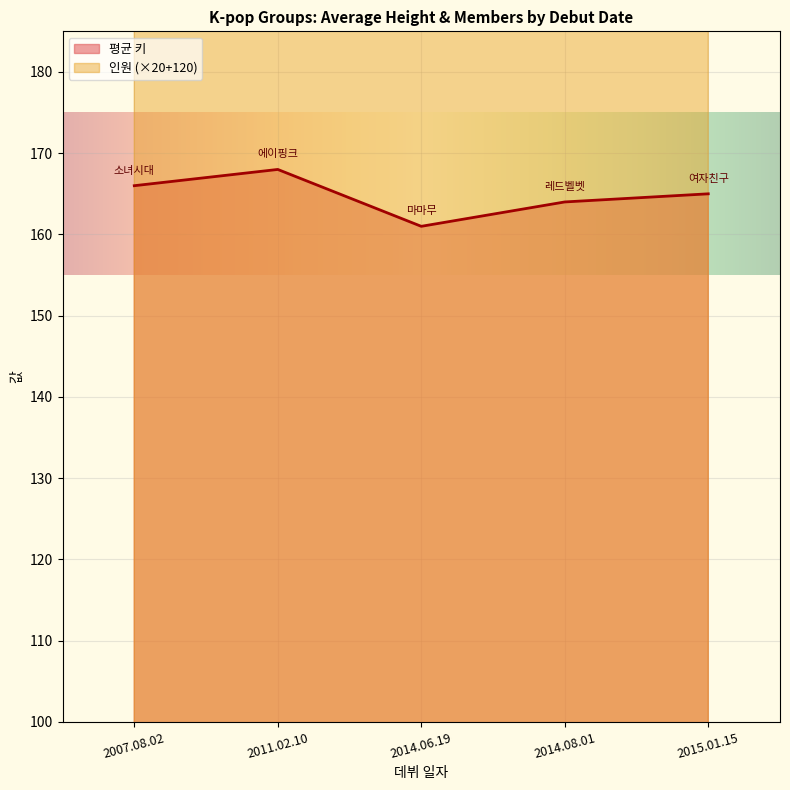

How many values in the 인원 series are below 240?

2